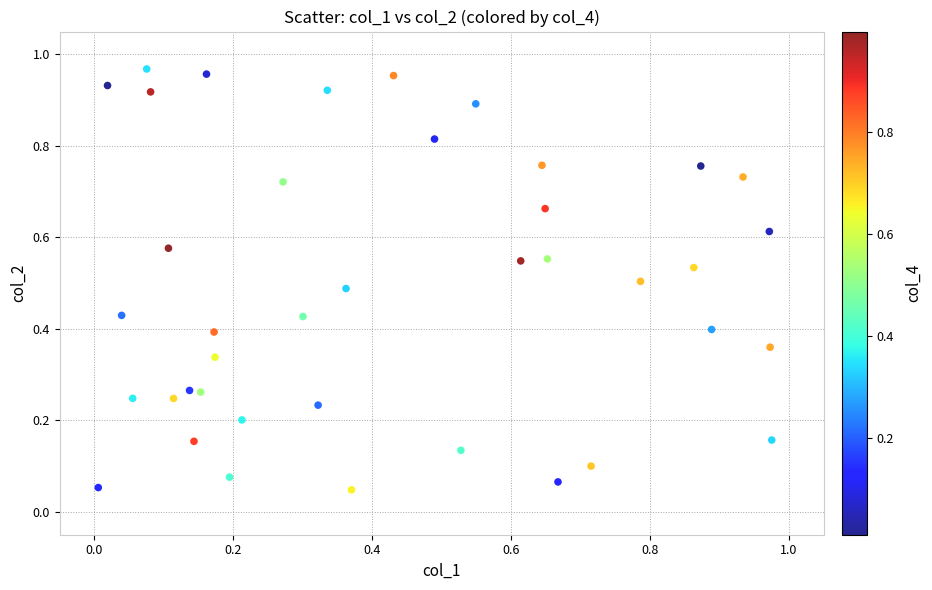

Count the number of points in this scatter plot.

40